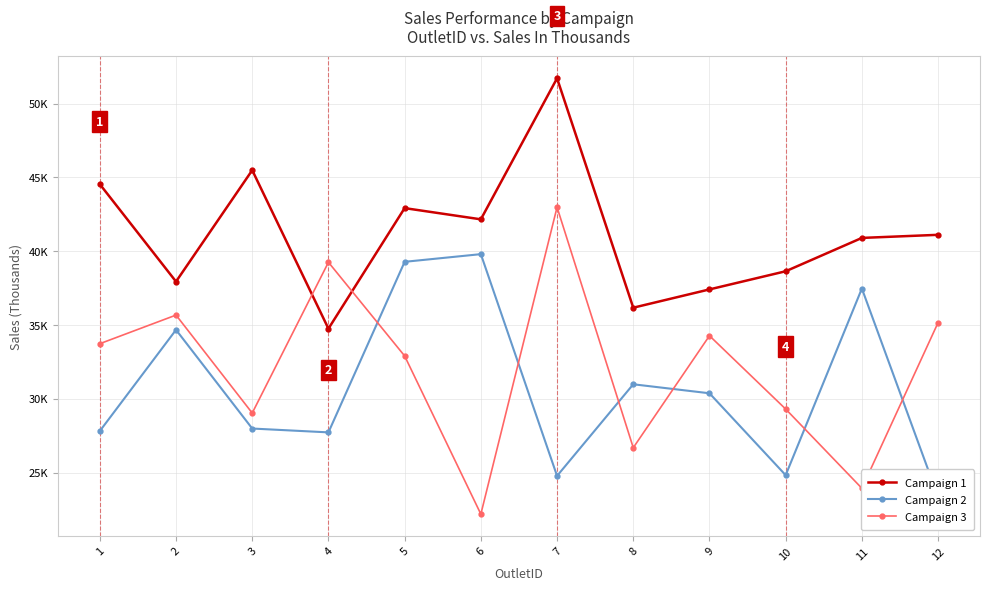

At which label is Campaign 3 closest to 32?

5